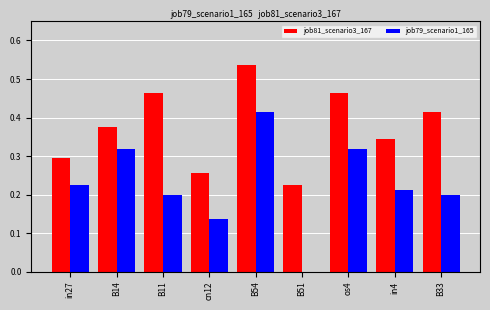

The value of job79_scenario1_165 at B11 is 0.1. True or false?

False